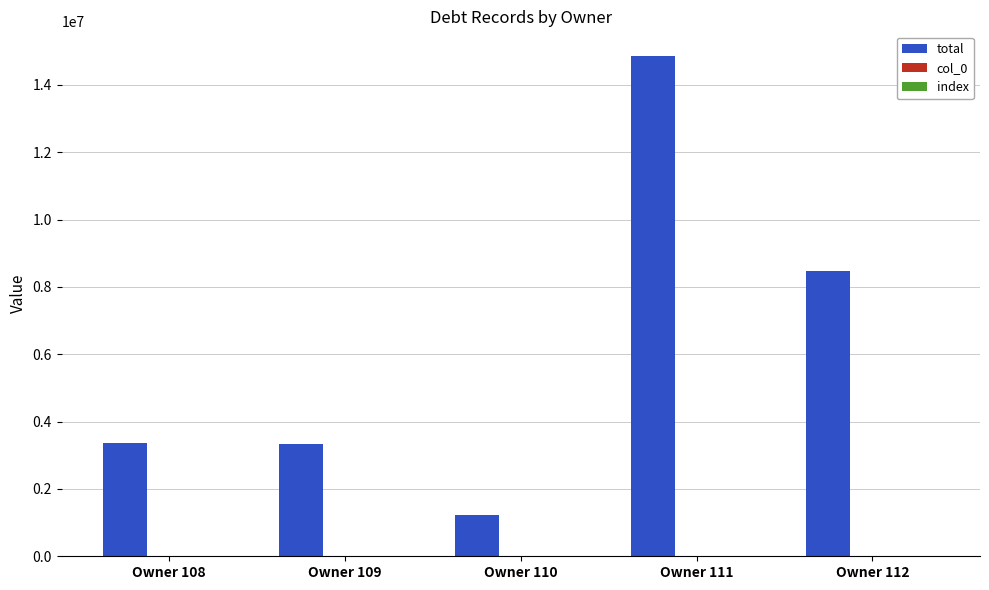

At which label is total closest to 8041687?

Owner 112